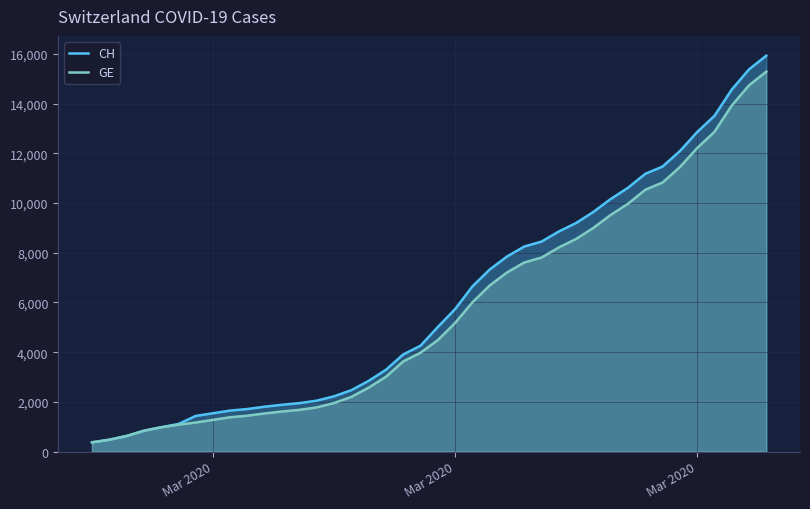

Rank the series by their average value, from lowest to highest.

GE, CH